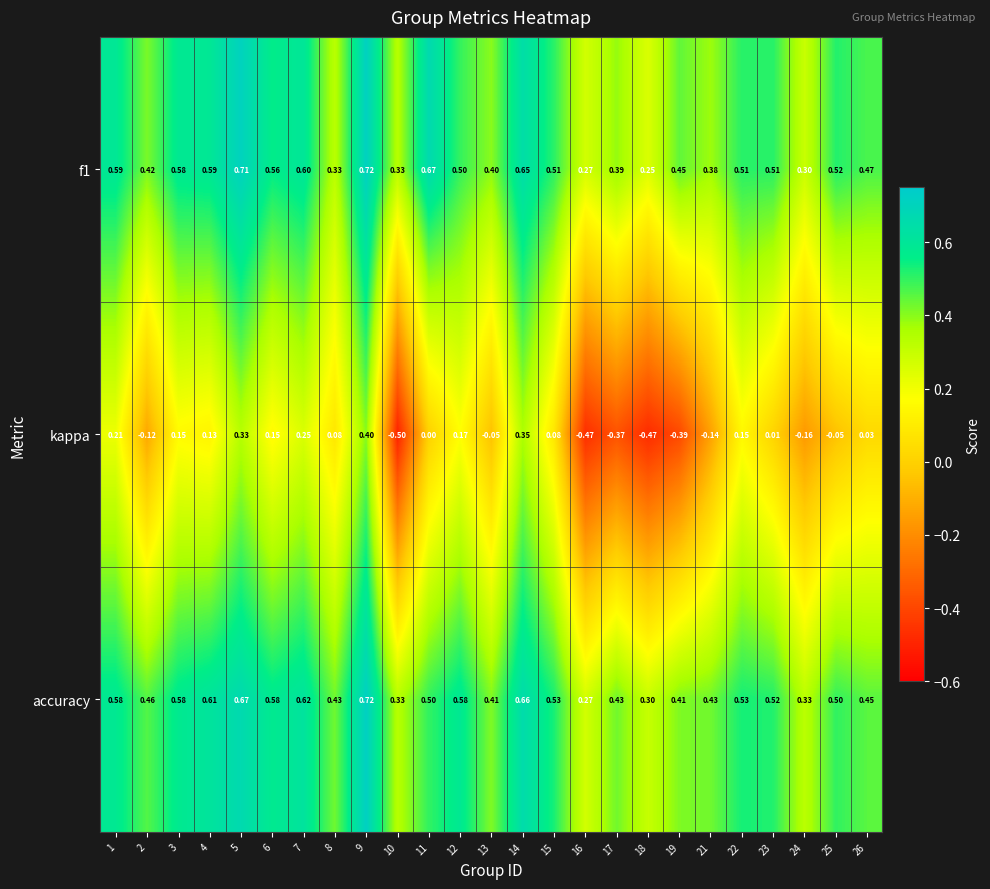

Count the number of data series in this chart.

3